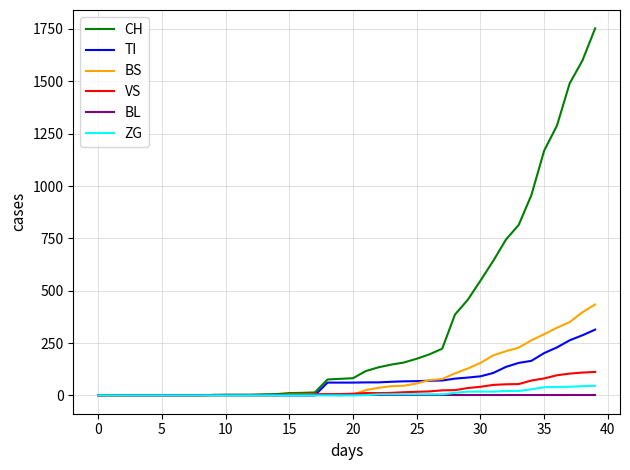

Which series has the largest range (max minus min)?

CH